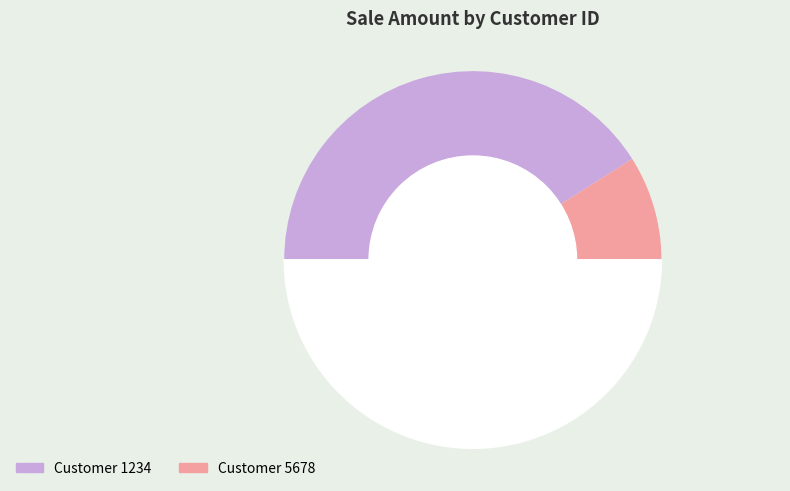

Count the number of slices in the pie.

2